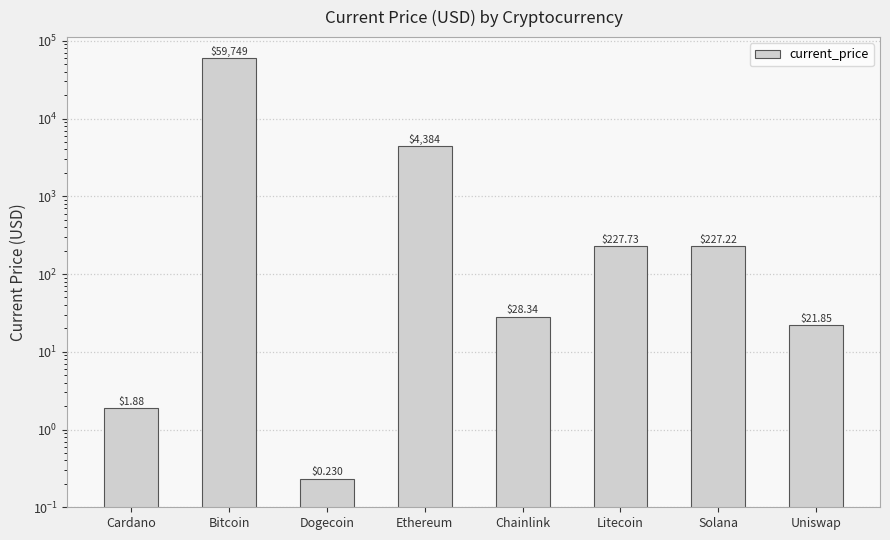

Rank the categories by value from lowest to highest.

Dogecoin, Cardano, Uniswap, Chainlink, Solana, Litecoin, Ethereum, Bitcoin